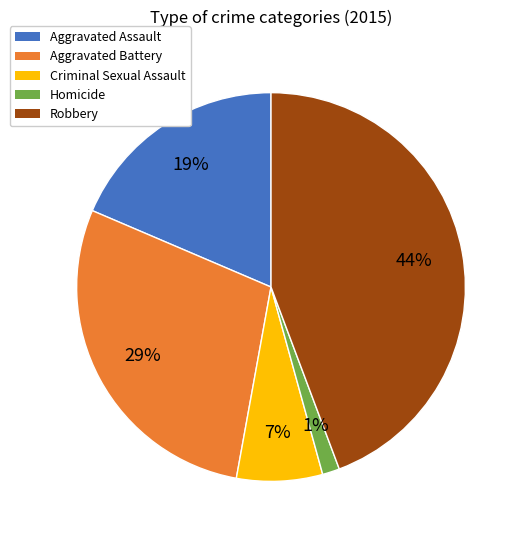

Rank the categories by value from lowest to highest.

Homicide, Criminal Sexual Assault, Aggravated Assault, Aggravated Battery, Robbery